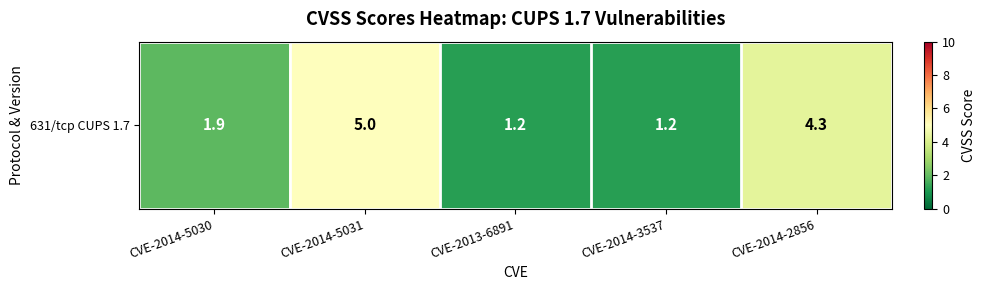

Between CVE-2014-2856 and CVE-2014-5030, which is larger?

CVE-2014-2856